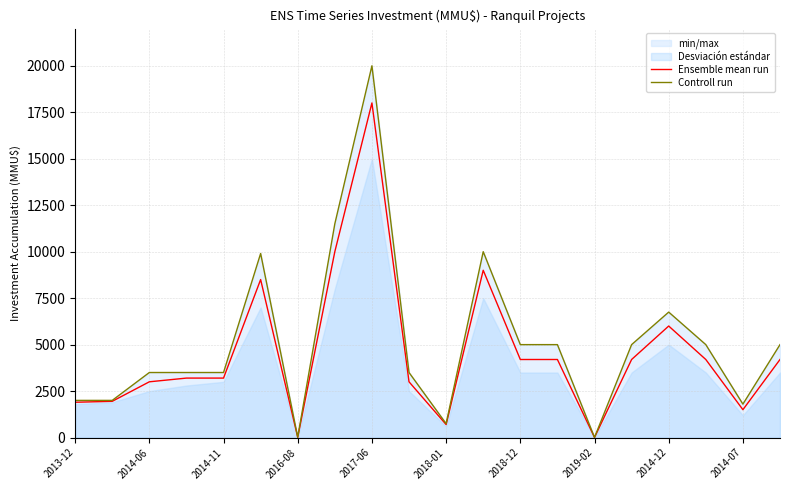

What is the highest value of the Ensemble mean run series?

18000